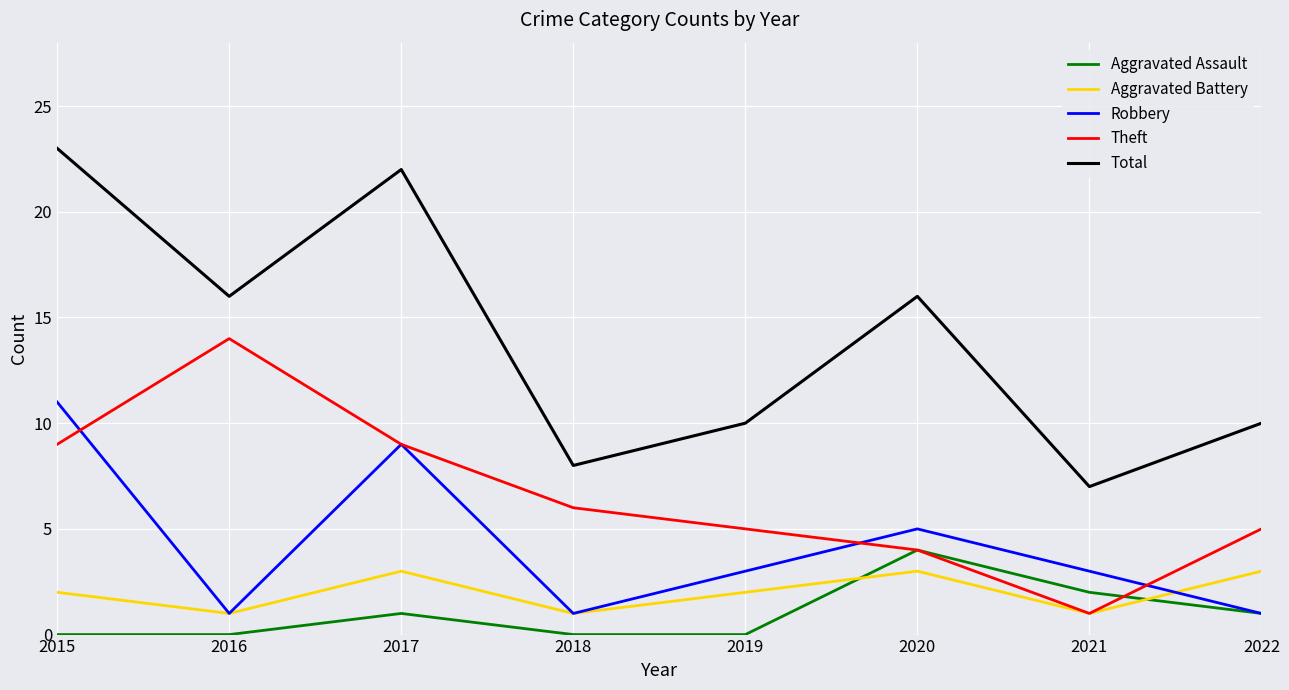

How many lines are shown in the chart?

5